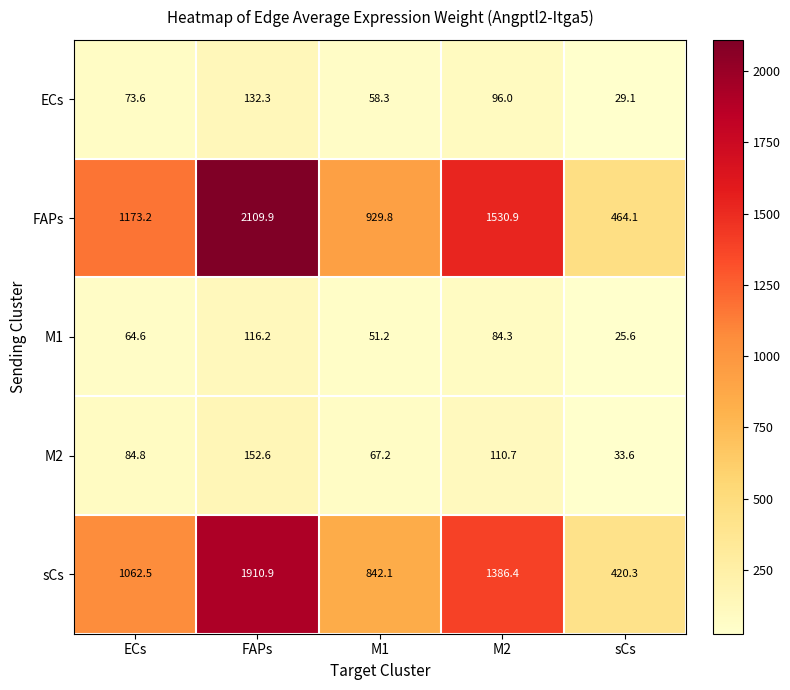

The sCs series shows 531.3 at M1. True or false?

False